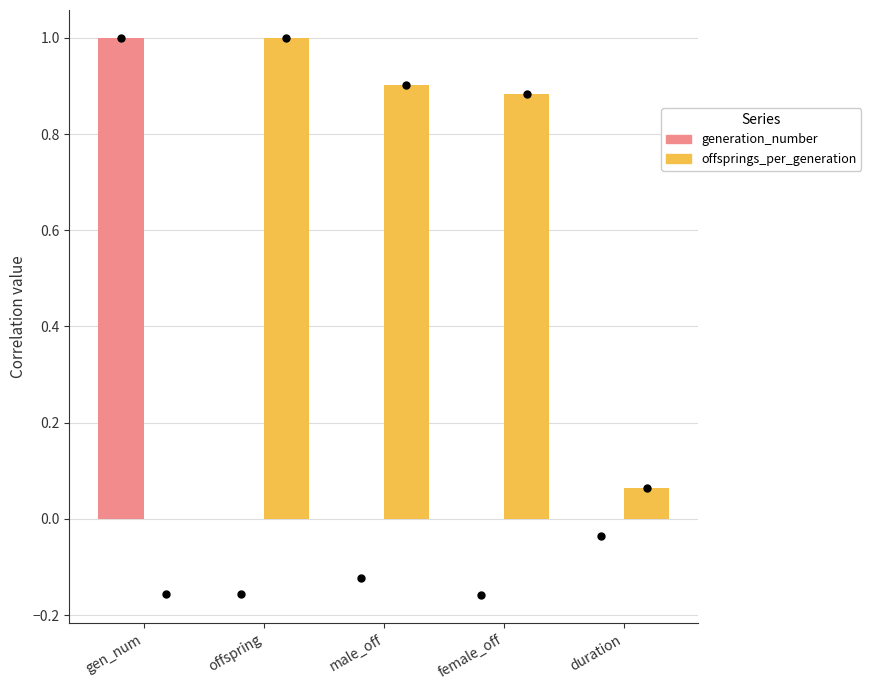

At how many categories does at least one series exceed 0?

5